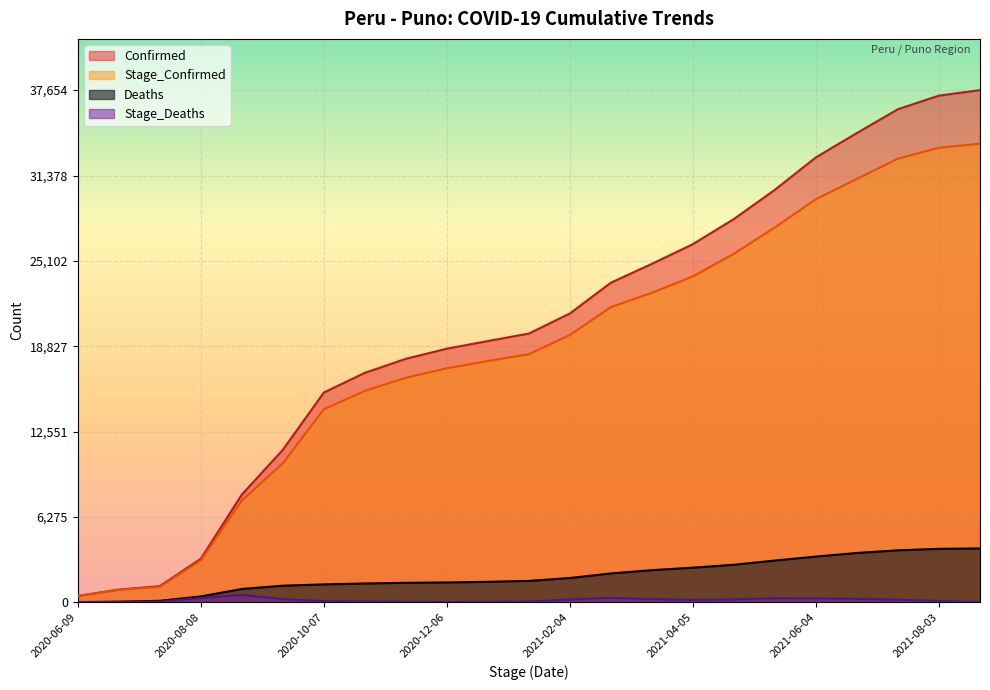

Rank the series by their maximum value, from highest to lowest.

Confirmed, Stage_Confirmed, Deaths, Stage_Deaths